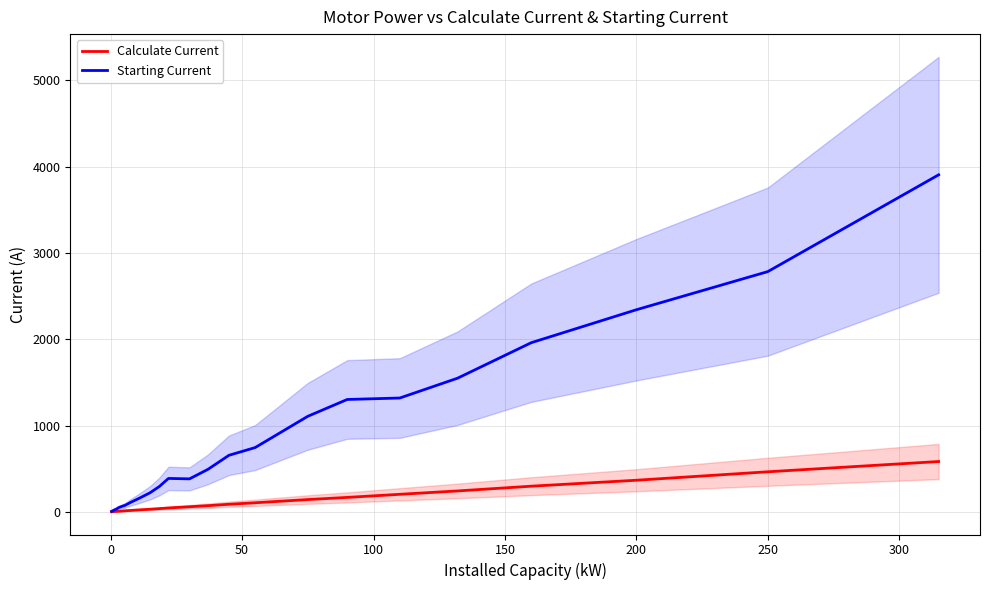

True or false: Calculate Current and Starting Current cross at least once.

False